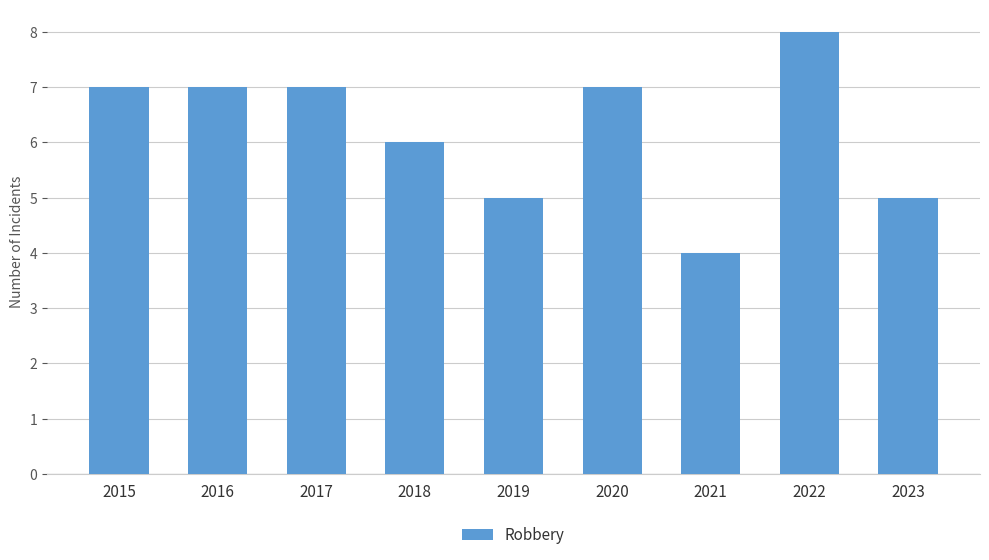

The value at 2022 is 8. True or false?

True